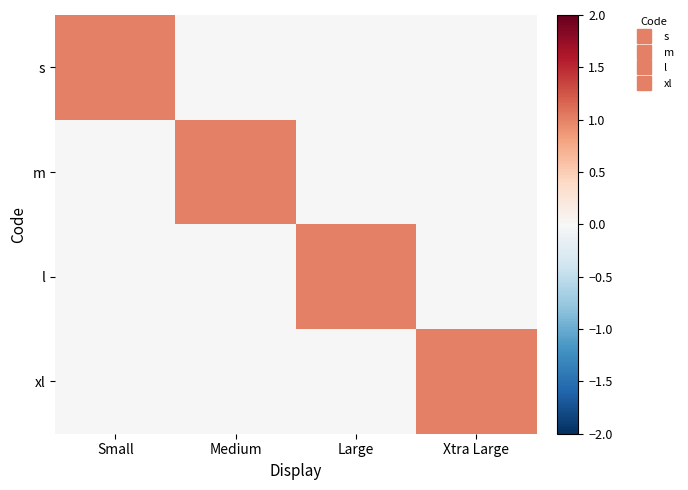

Reading left to right, what are all the values shown in this chart?

s: Small=1	Medium=0	Large=0	Xtra Large=0
m: Small=0	Medium=1	Large=0	Xtra Large=0
l: Small=0	Medium=0	Large=1	Xtra Large=0
xl: Small=0	Medium=0	Large=0	Xtra Large=1